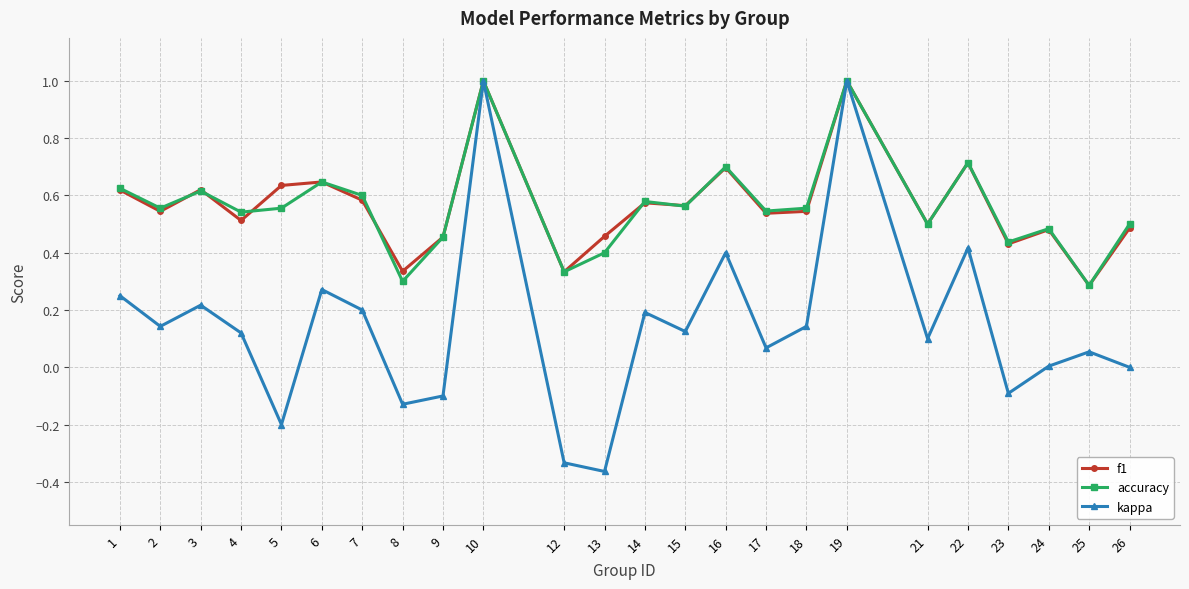

Which series has the widest spread of values?

kappa